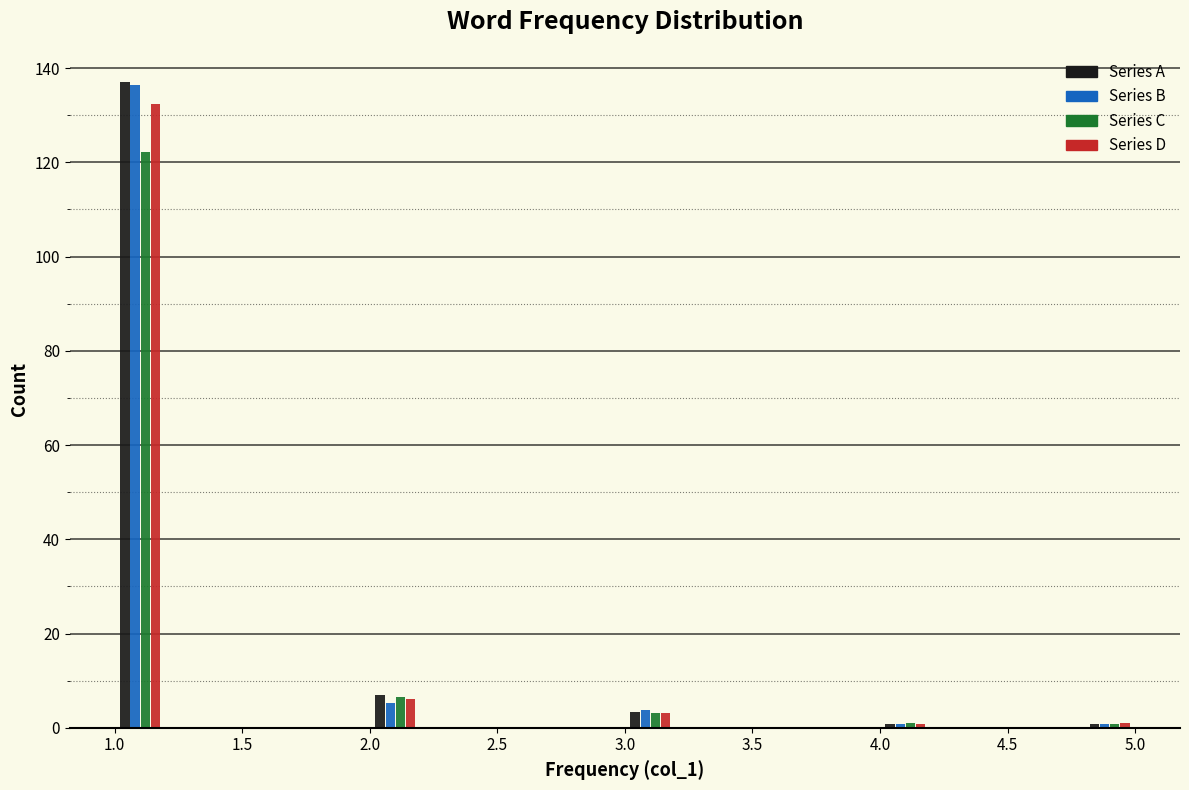

What is the height of the Series D bar covering 1.0 to 1.2 on the x-axis? The values are not printed on the chart, so give them approximately, as read against the axis.

132